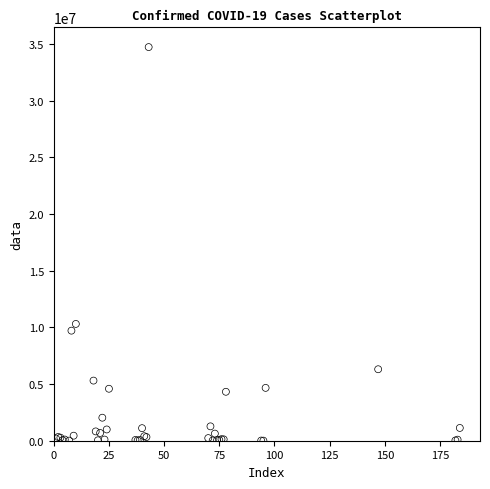

What Y value in the scatter plot is closest to 17373735?

10308168